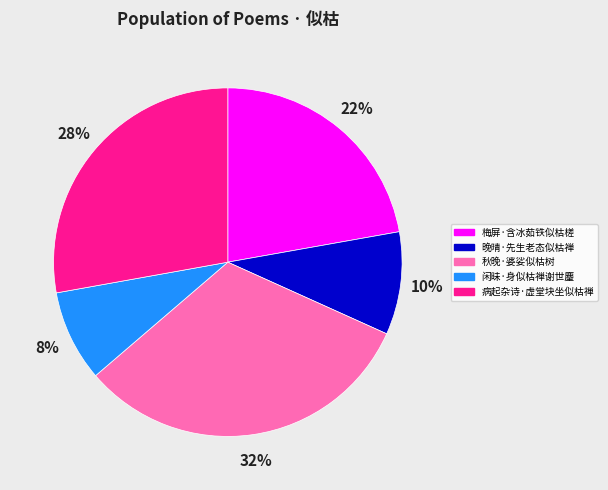

To the nearest percent, what percentage of the pie is 梅屏·含冰茹铁似枯槎?

22%